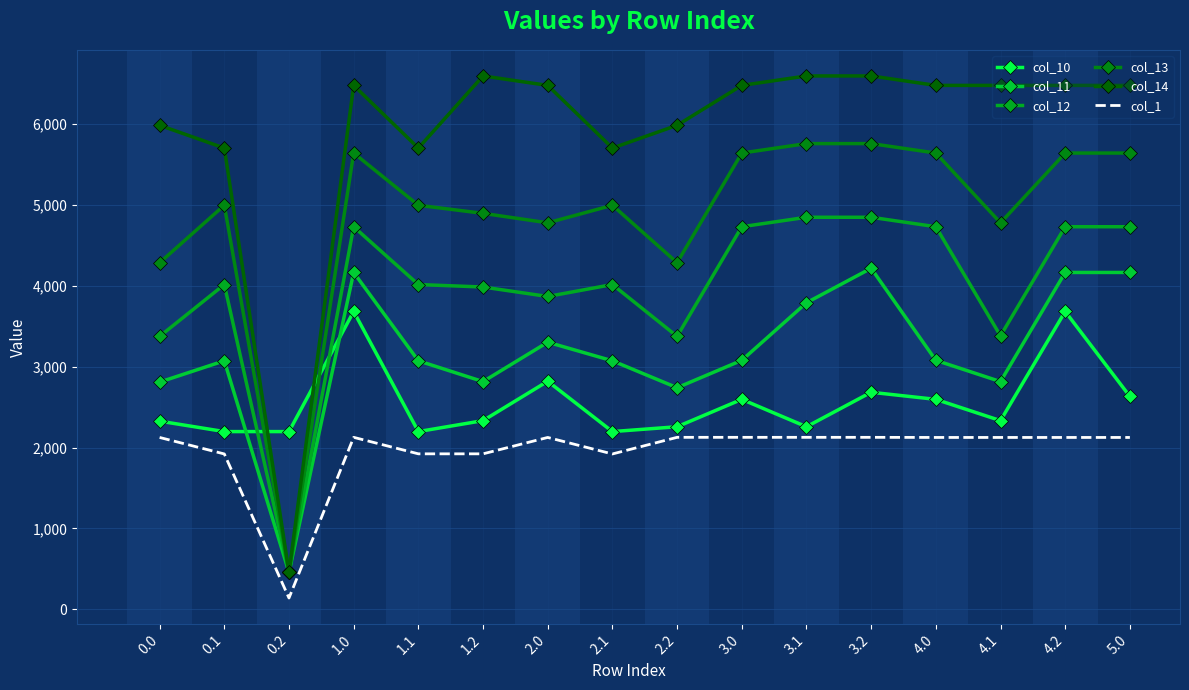

What is the highest value of the col_13 series?

5755.3